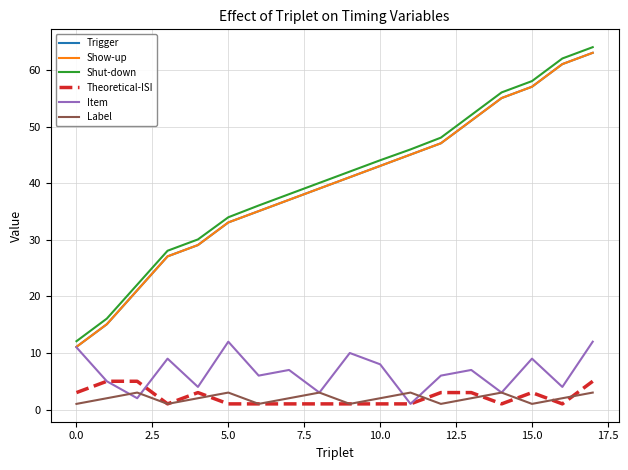

What is the maximum value shown in the chart?

64.1